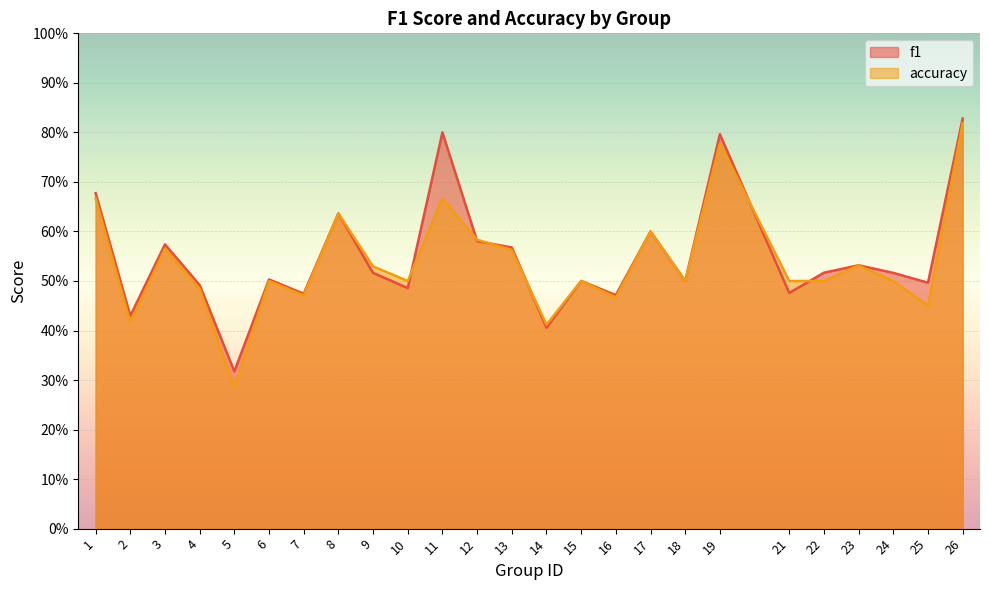

What is the sum of the accuracy values at 12 and 25?

1.0